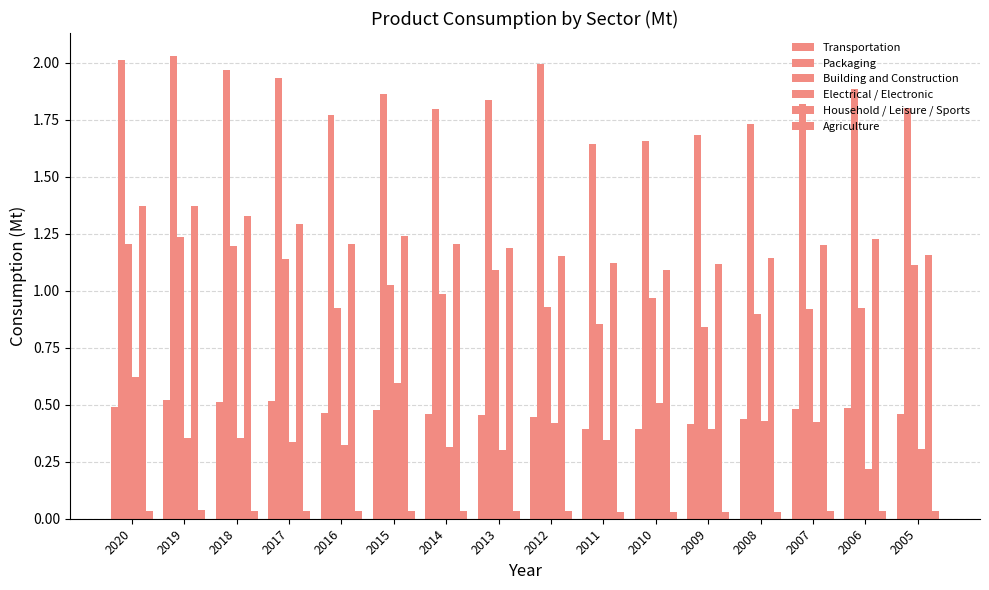

At which category is the sum across all series the highest?

2020